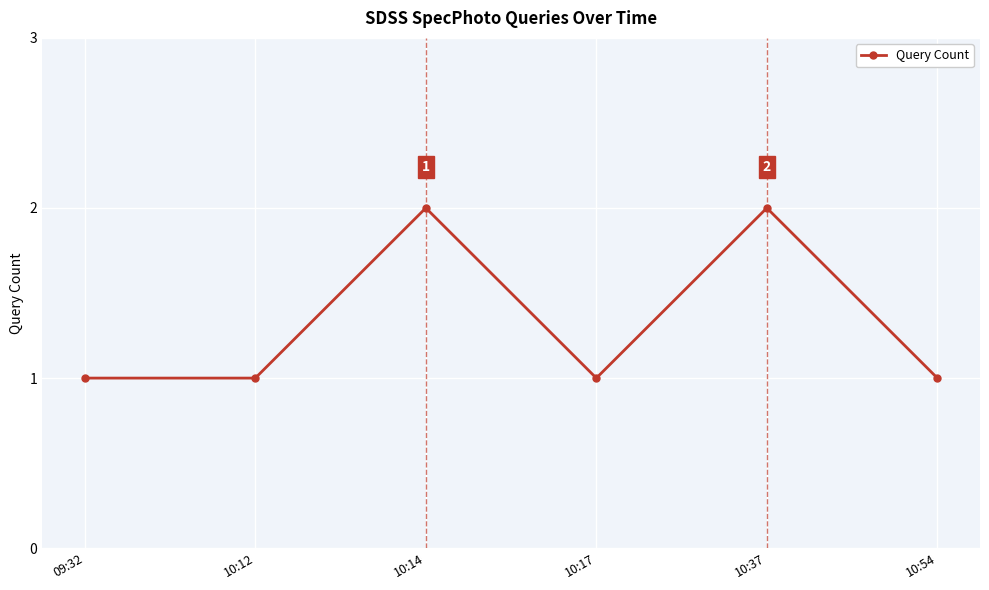

What is the sum of all values?

8